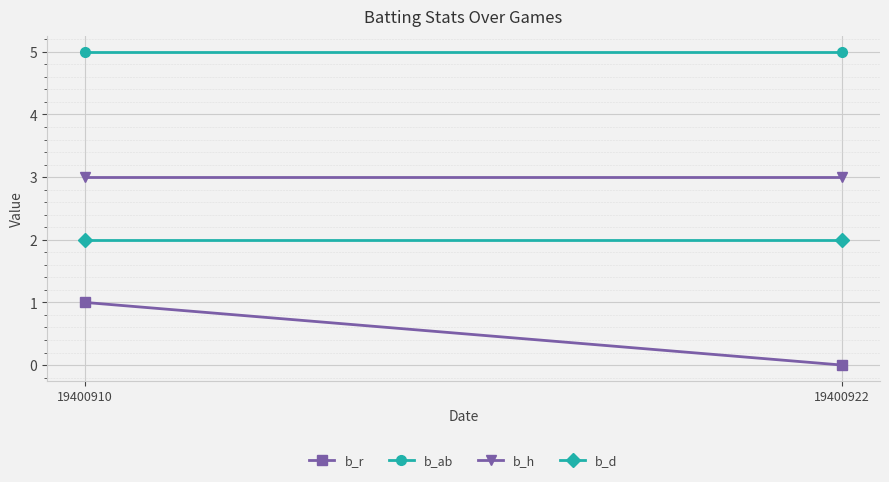

At how many categories does at least one series exceed 1?

2